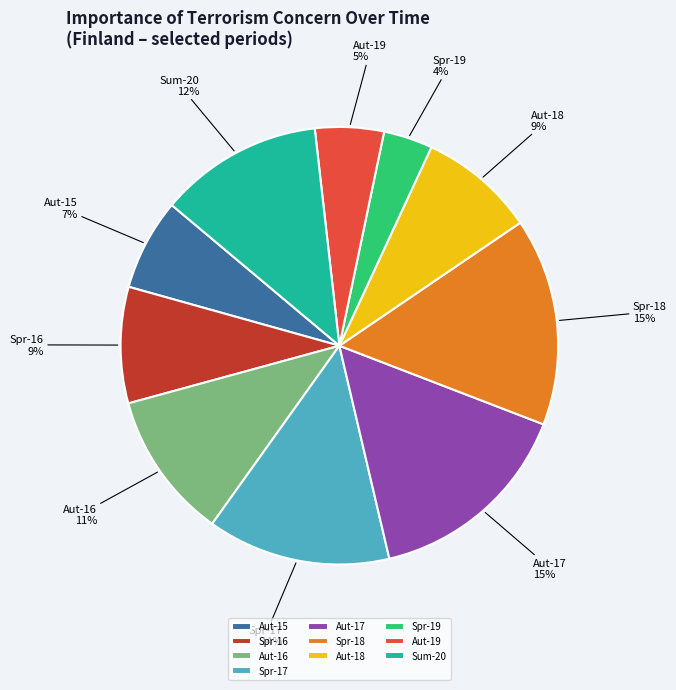

What percentage is the Aut-19 slice, to the nearest percent?

5%